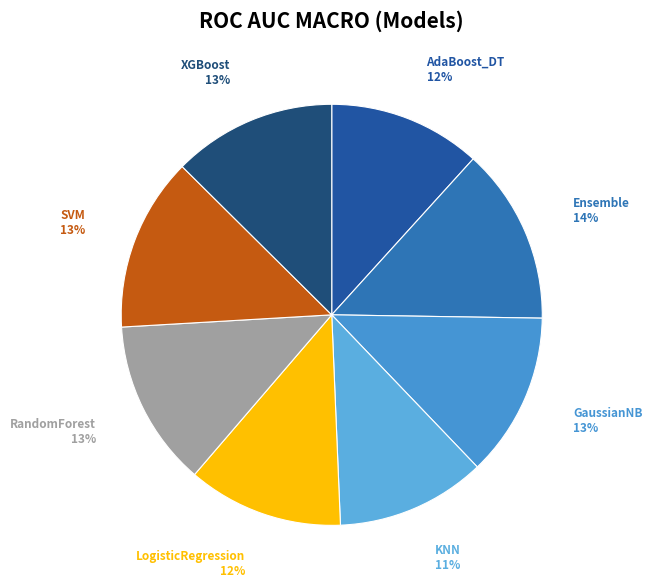

True or false: XGBoost accounts for 2% of the total.

False